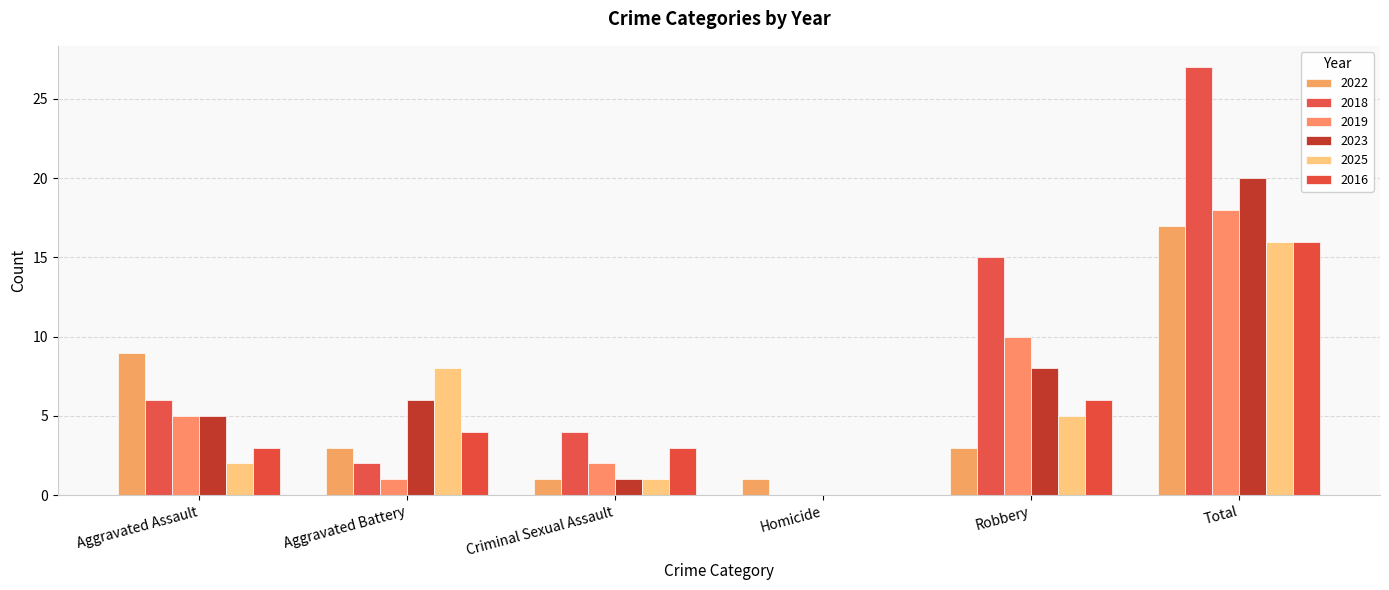

Between Total and Aggravated Battery, which is larger?

Total